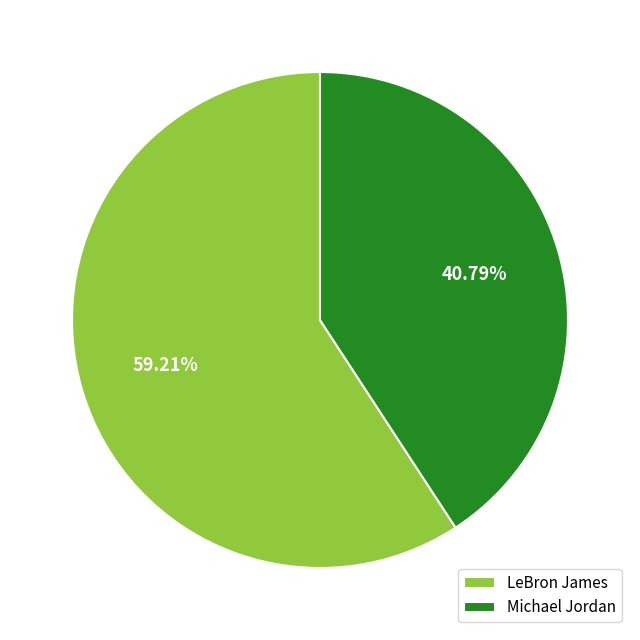

Count the number of slices in the pie.

2